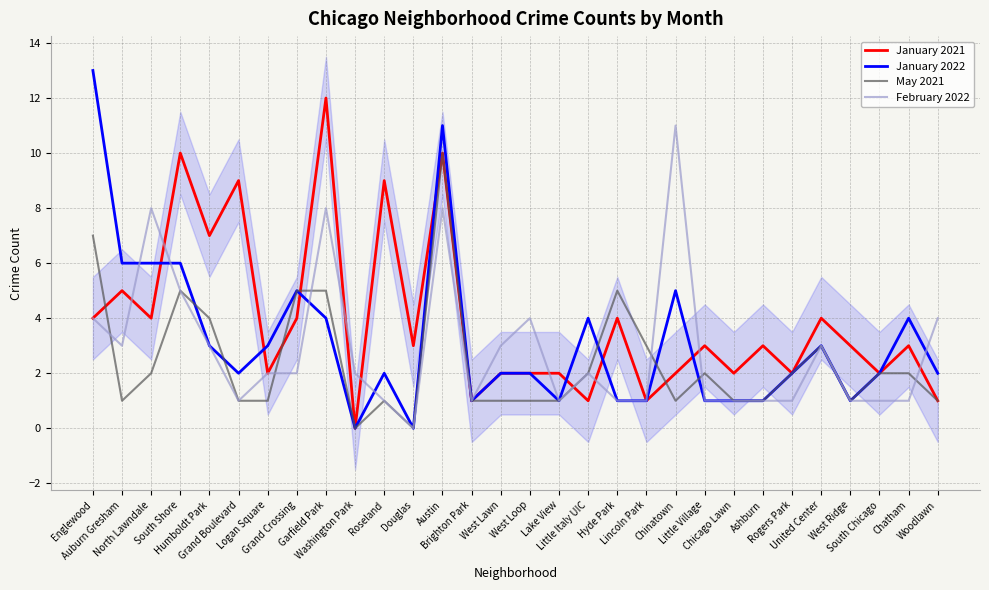

True or false: February 2022 has a value of 3 at West Lawn.

True